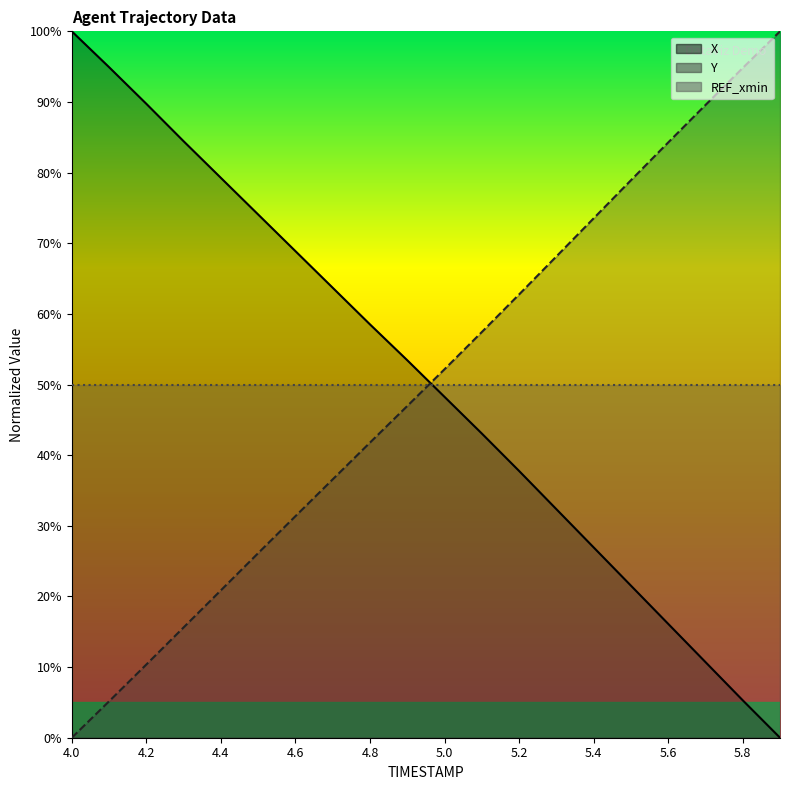

What is the value of the Y point at the 4th from the left?

15.6